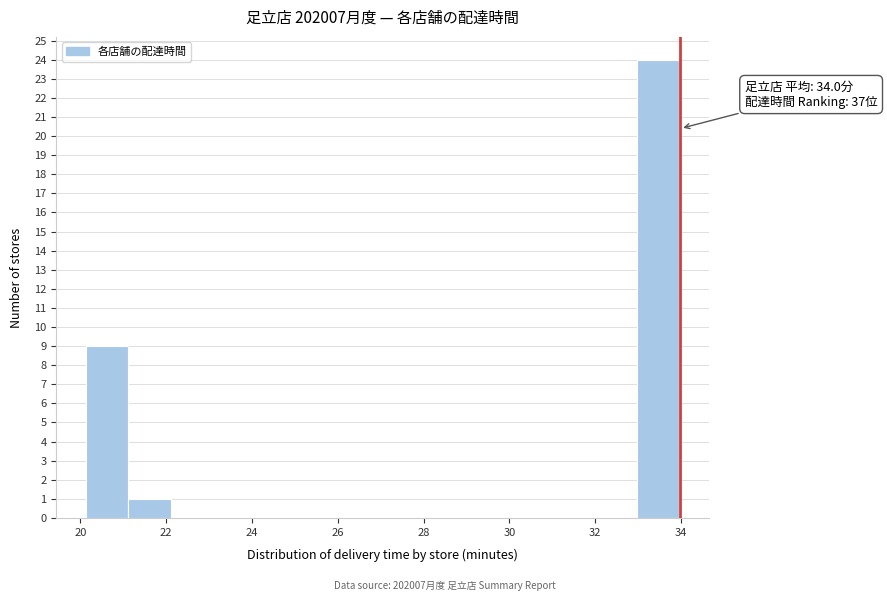

Over which range of the x-axis is the bar tallest?

33.0 to 34.0